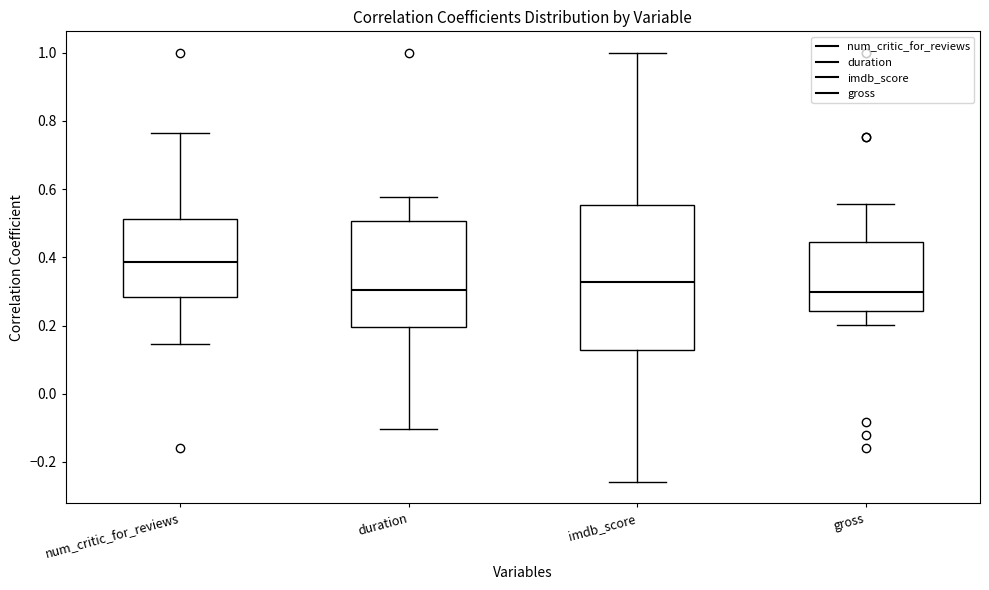

Where does the upper whisker of the box for imdb_score end on the y-axis? The values are not printed on the chart, so give them approximately, as read against the axis.

1.00